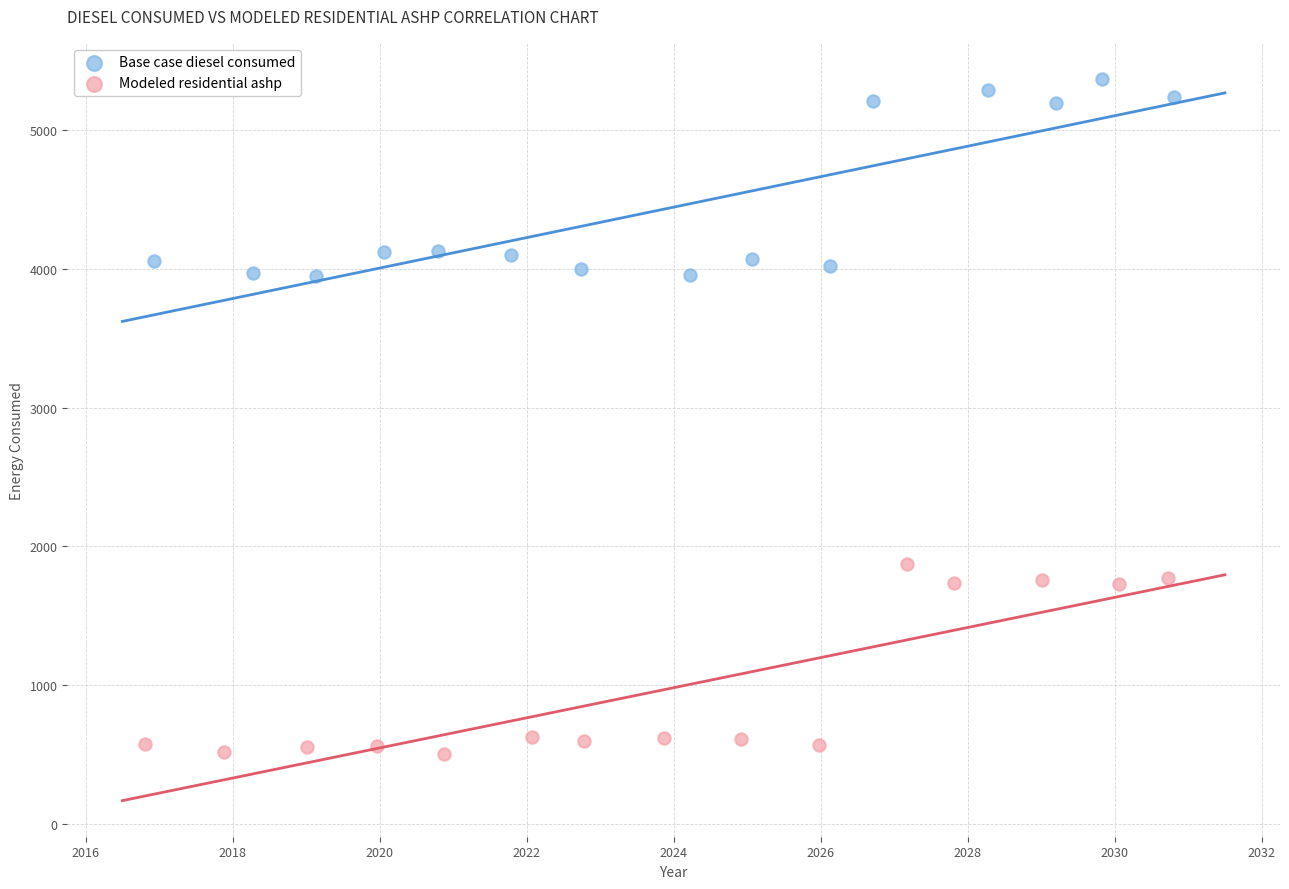

Which series contains the highest Y value?

Base case diesel consumed